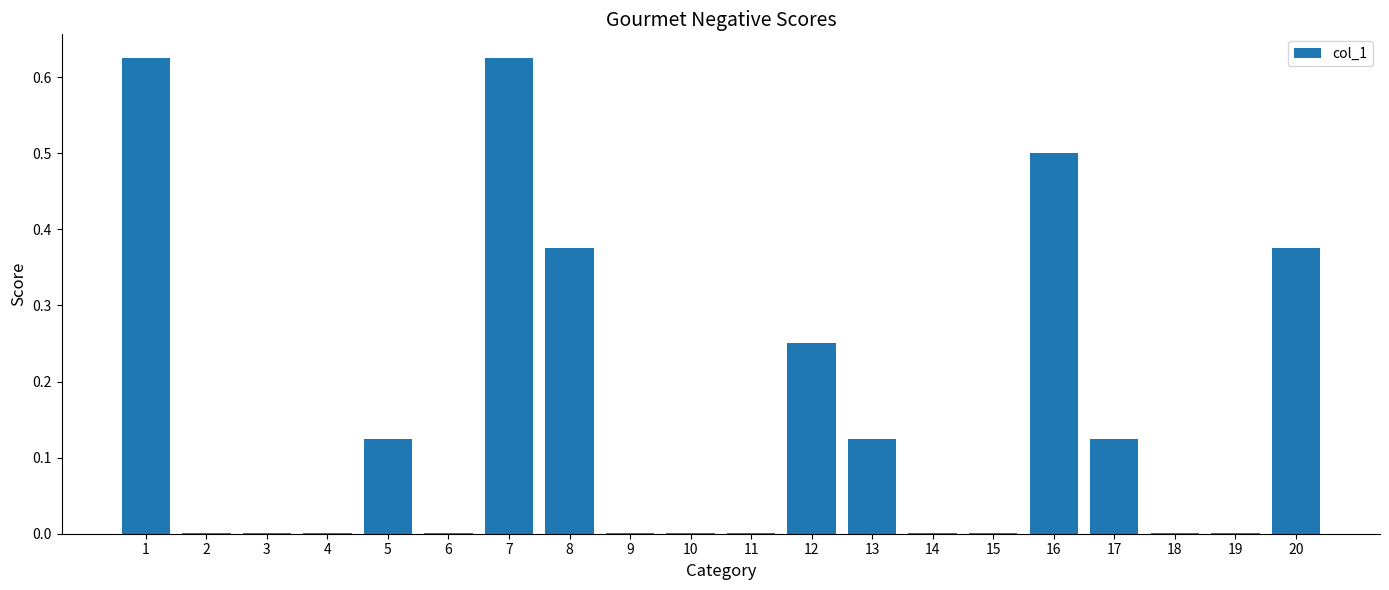

Which has a higher value, 12 or 17?

12